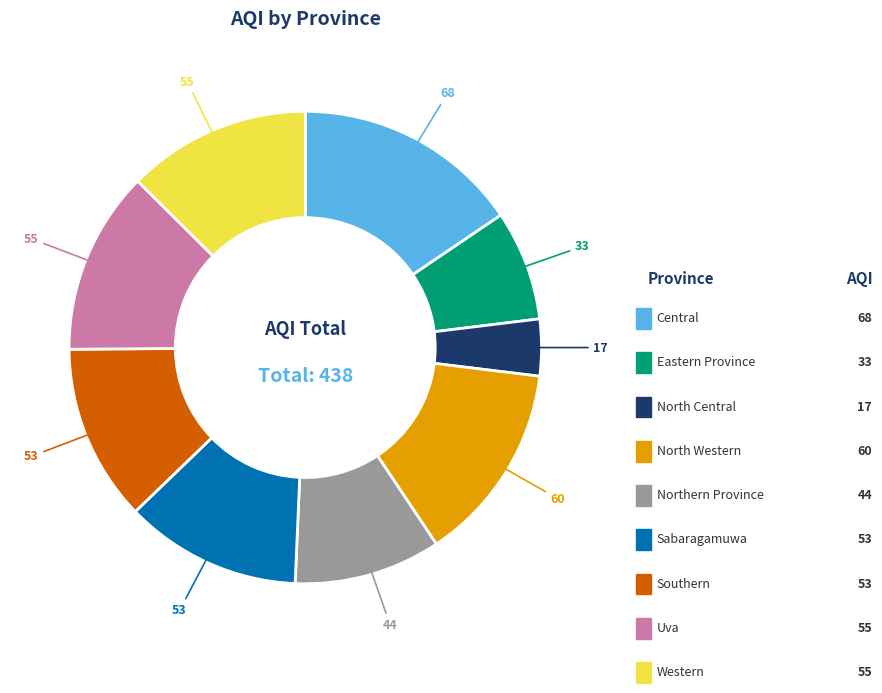

Is there any slice that represents more than half of the pie?

No